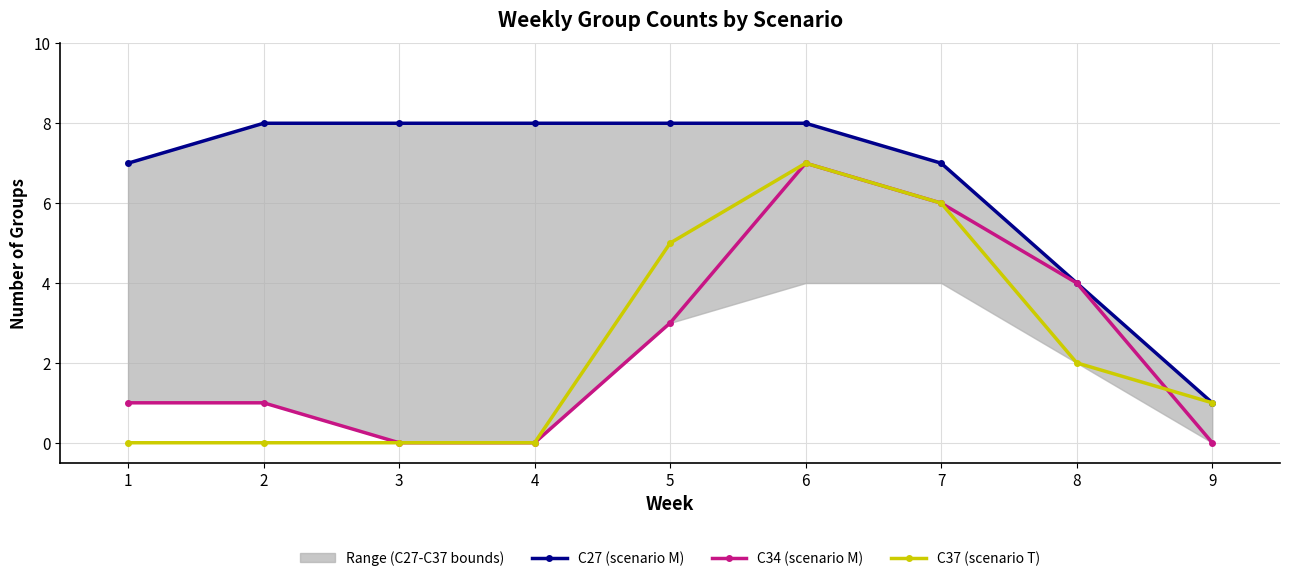

At which label does C27 (scenario M) reach its peak?

2